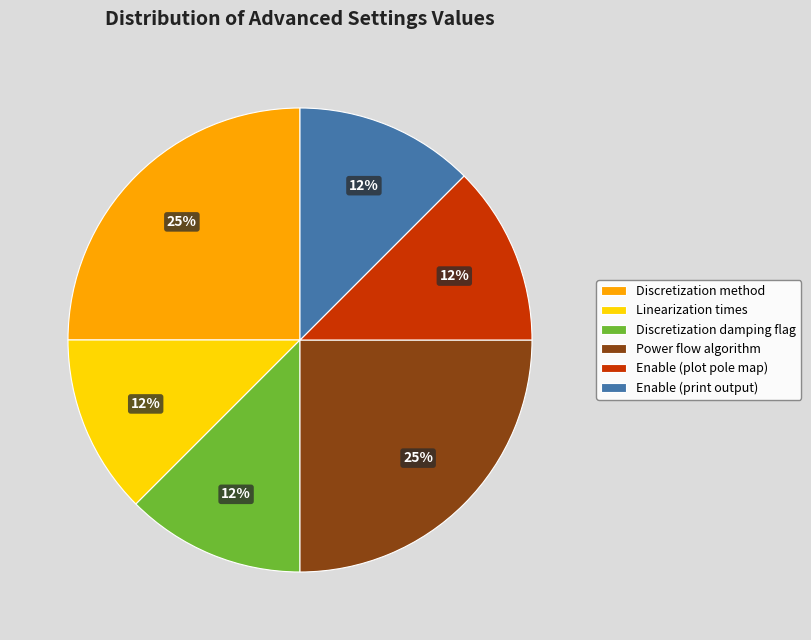

True or false: Linearization times accounts for 19% of the total.

False